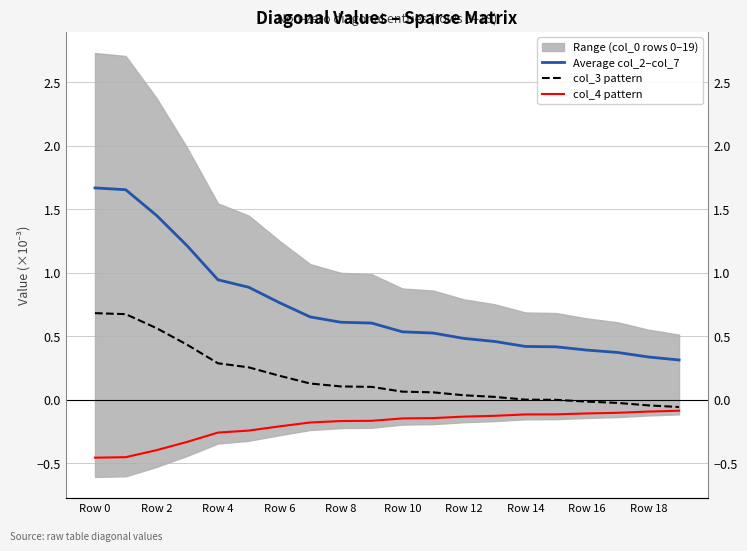

Count the number of categories in the chart.

20